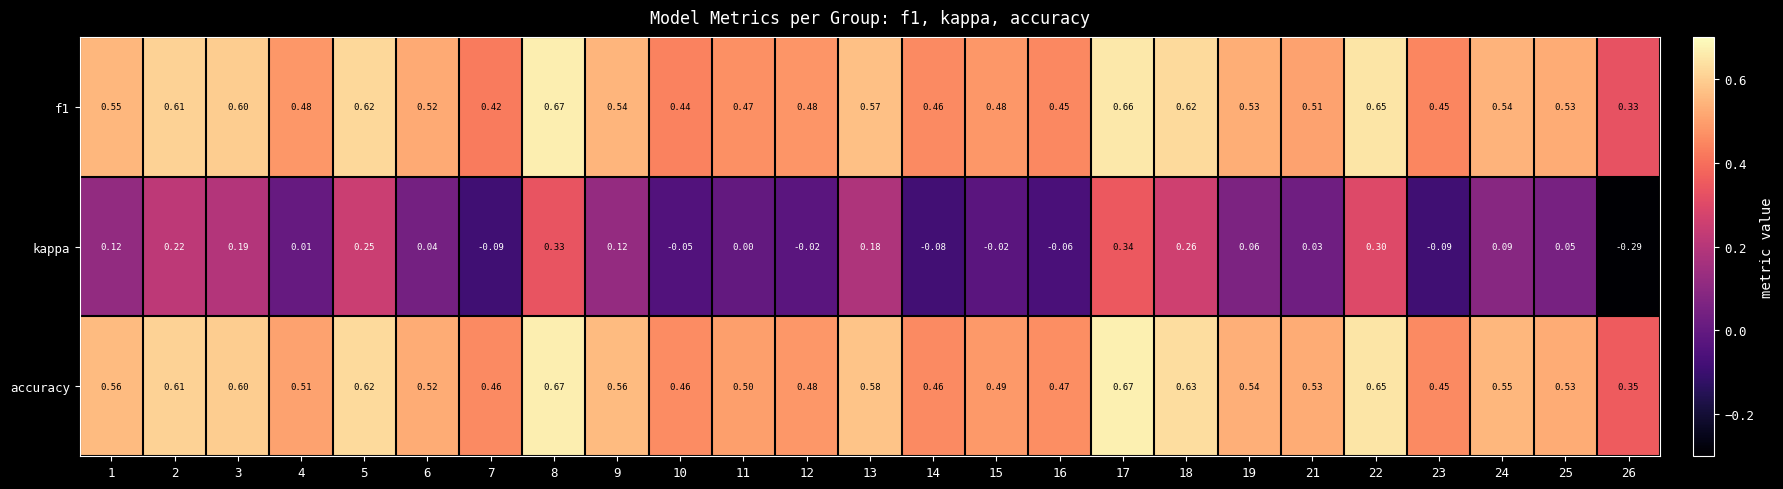

Which series has the largest total across all categories?

accuracy